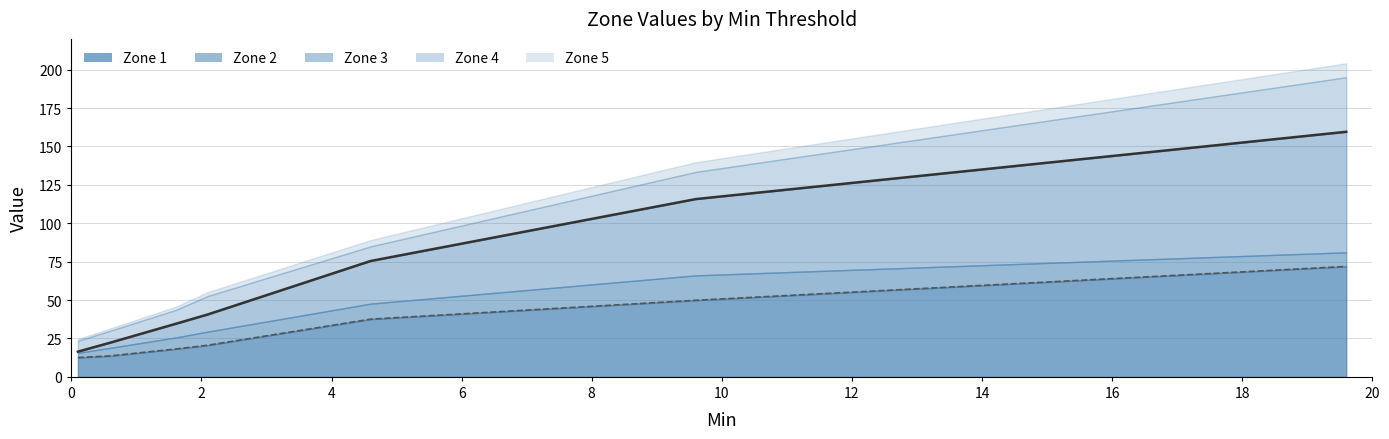

True or false: Zone 1 line and Zone 3 line cross at least once.

False